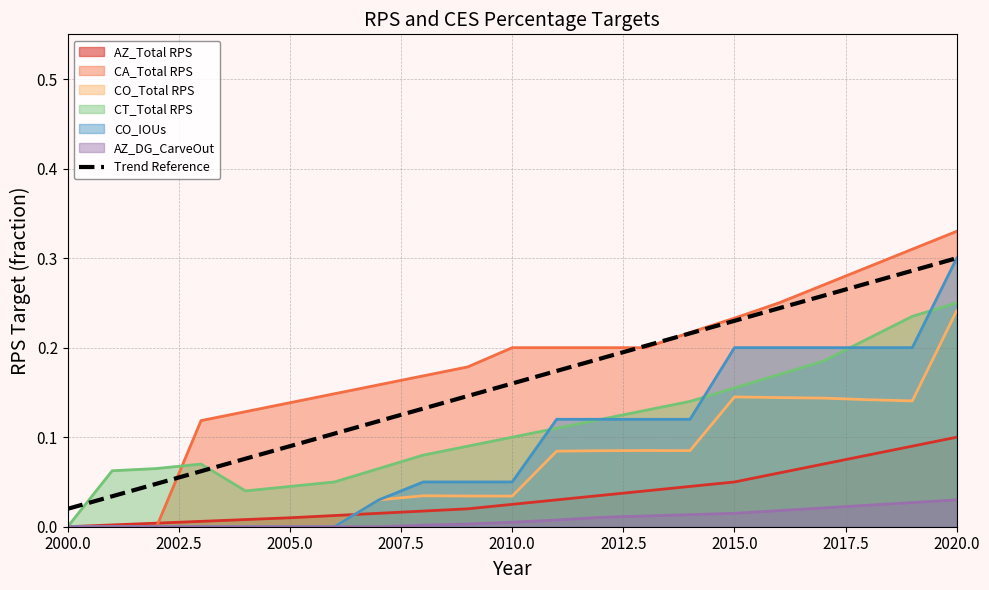

After their last crossing, which series has the higher values: Trend Reference or CT_Total RPS?

Trend Reference